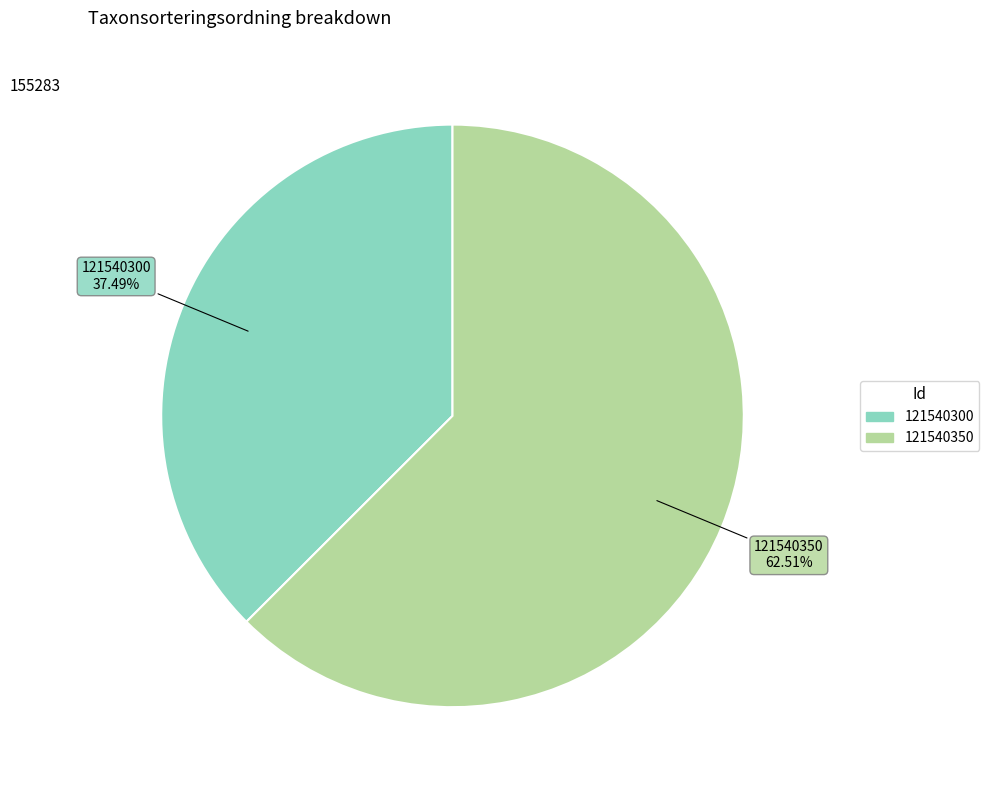

How many segments does this pie chart have?

2